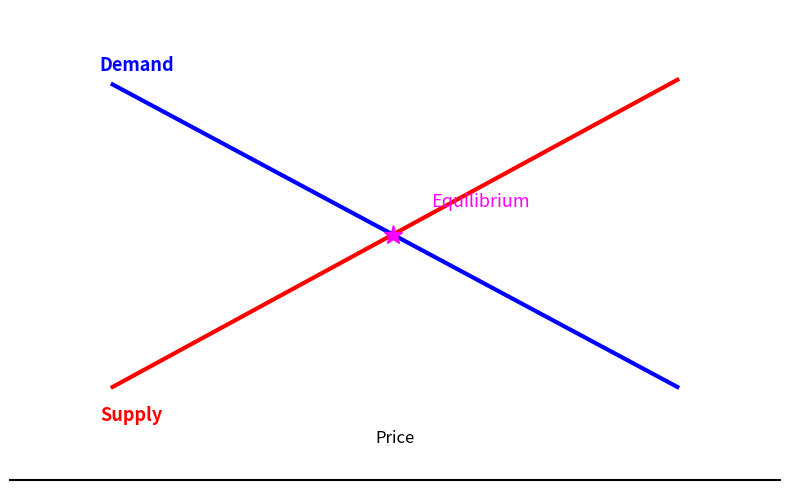

How many lines are shown in the chart?

2